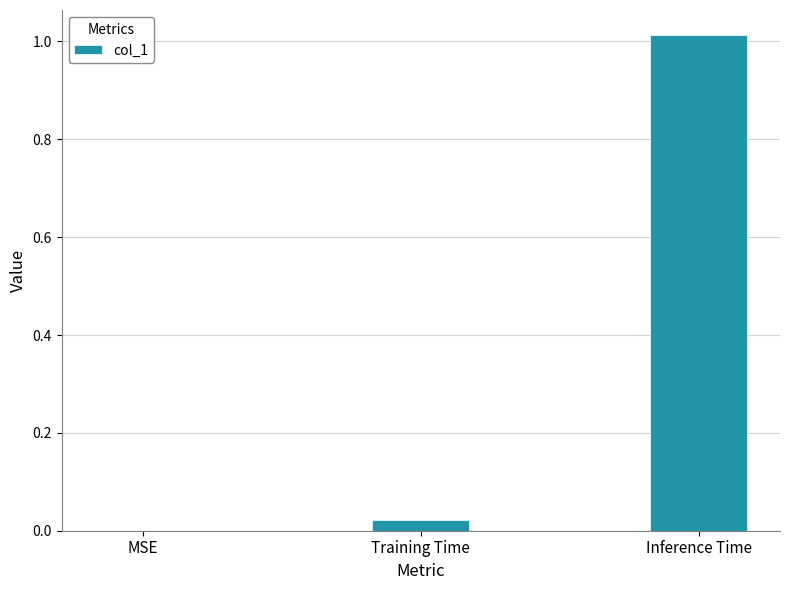

What is the change in value from MSE to Inference Time?

+1.0